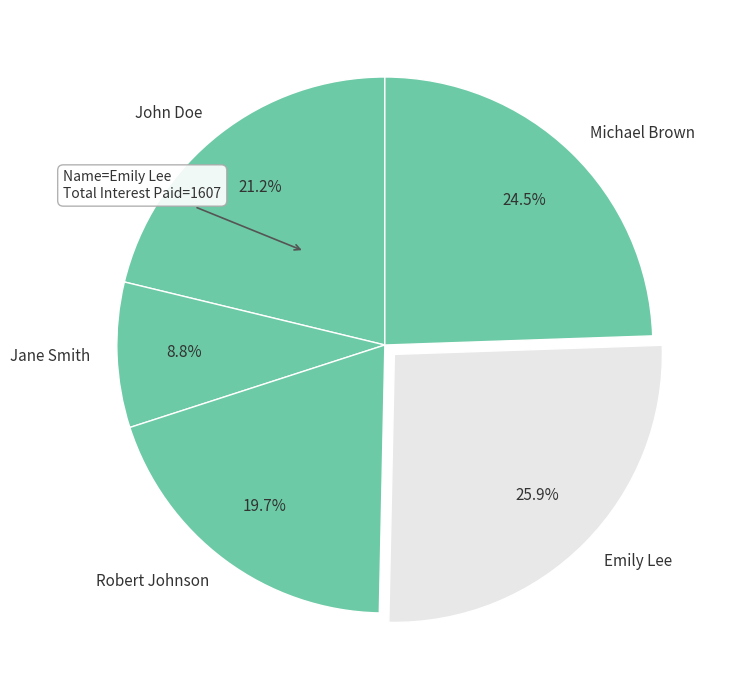

What is the smallest slice in the pie chart?

Jane Smith